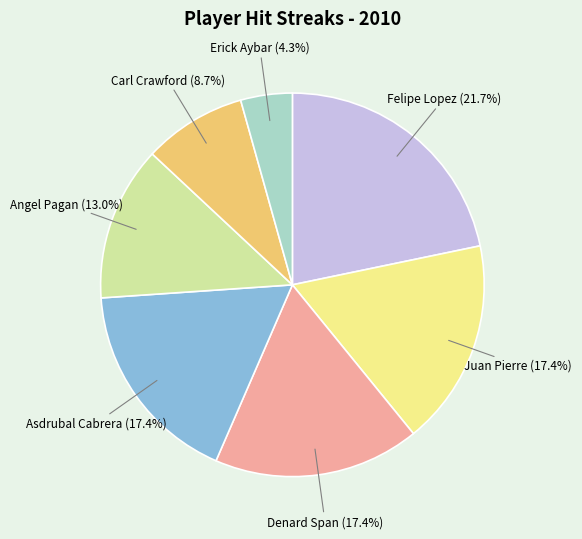

To the nearest percent, what portion does Erick Aybar represent?

4%